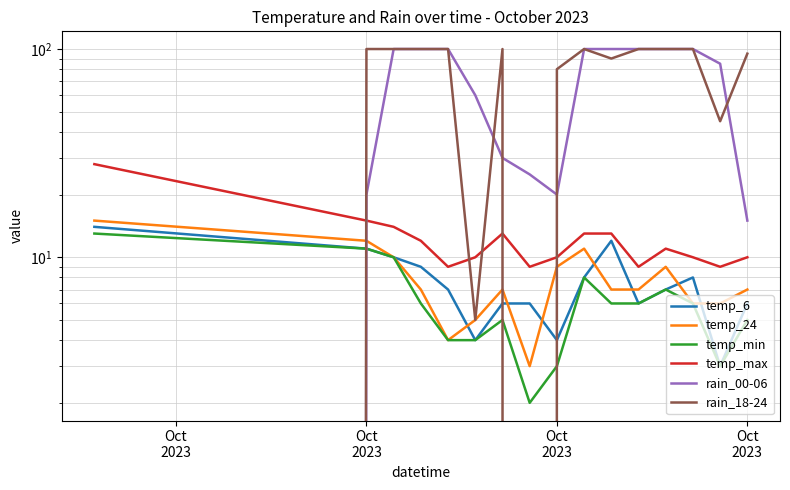

At which label does temp_24 first exceed 7?

Oct
2023